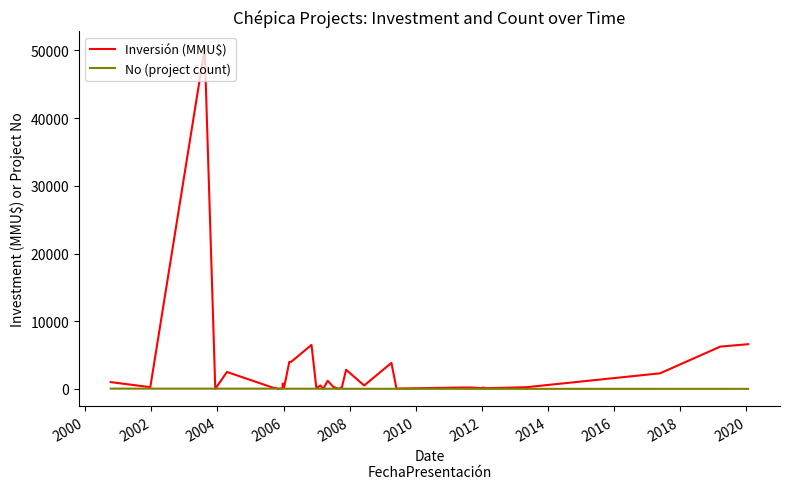

Count the number of data series in this chart.

2